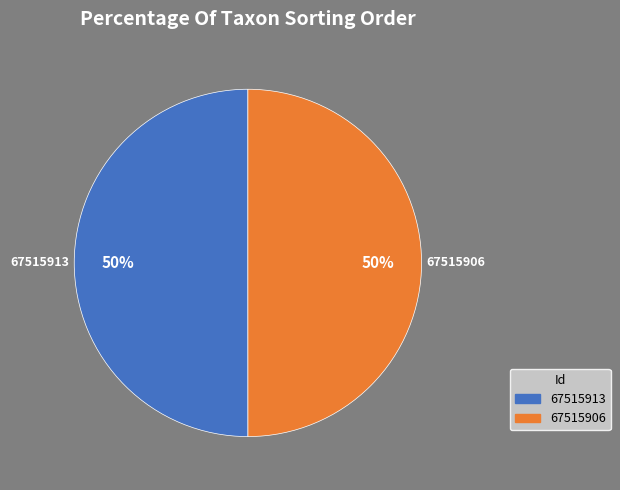

How many segments does this pie chart have?

2